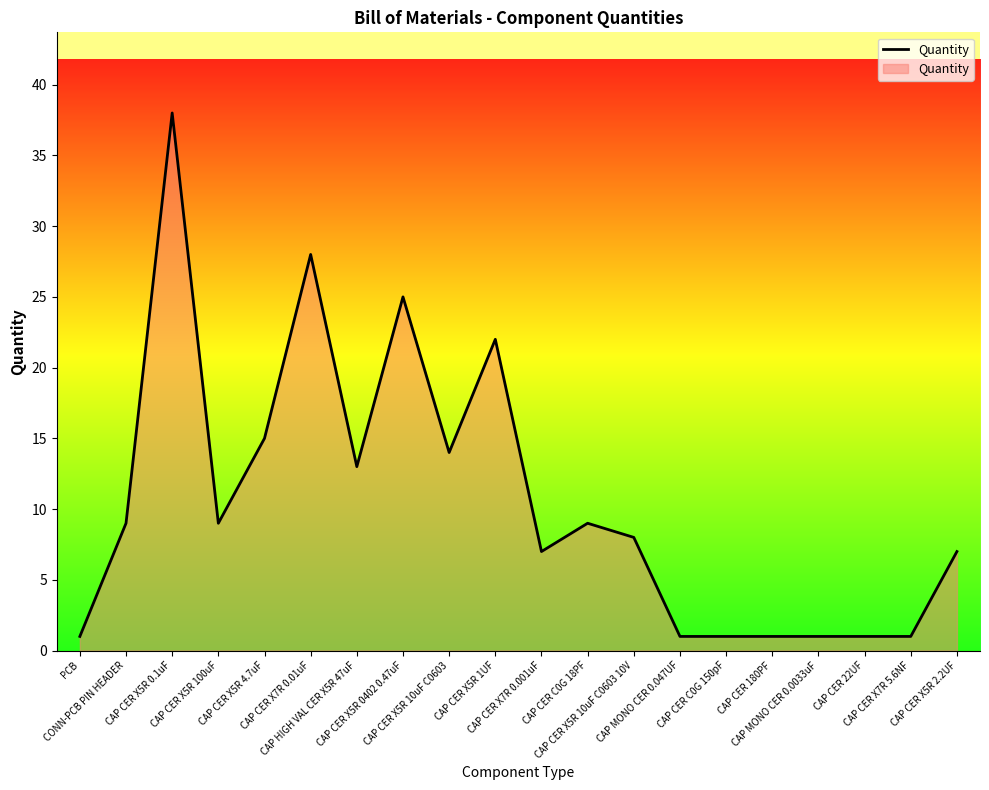

What is the maximum value shown in the chart?

38